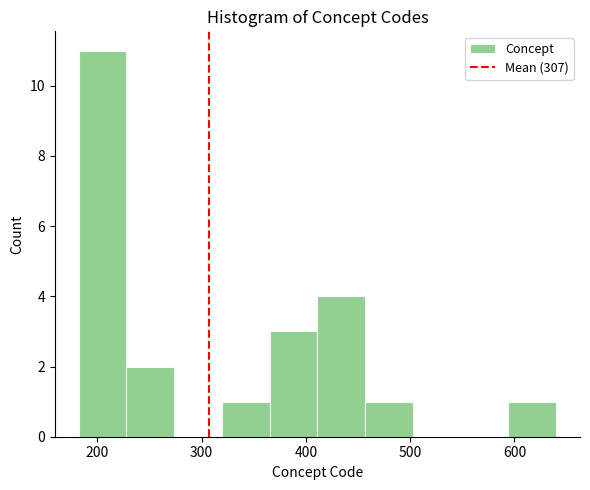

Reading left to right, list every bar in this chart as the range it spans on the x-axis followed by its height. Neither the bar edges nor the heights are printed on the chart, so give them approximately, as read against the axes.

180 to 230: 11
230 to 270: 2
270 to 320: 0
320 to 370: 1
370 to 410: 3
410 to 460: 4
460 to 500: 1
500 to 550: 0
550 to 590: 0
590 to 640: 1